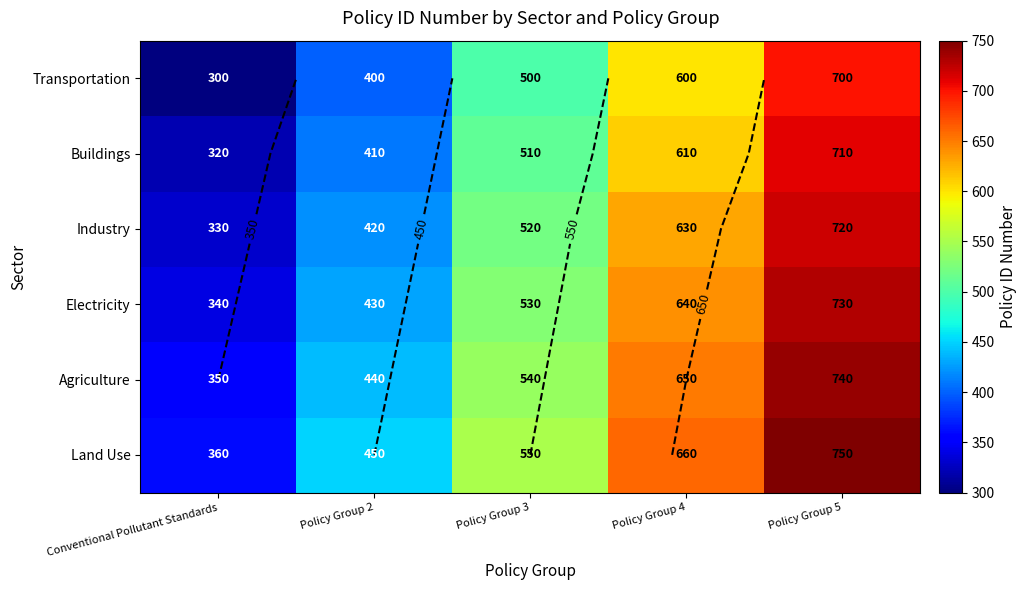

How many values in the Transportation series are below 500?

2